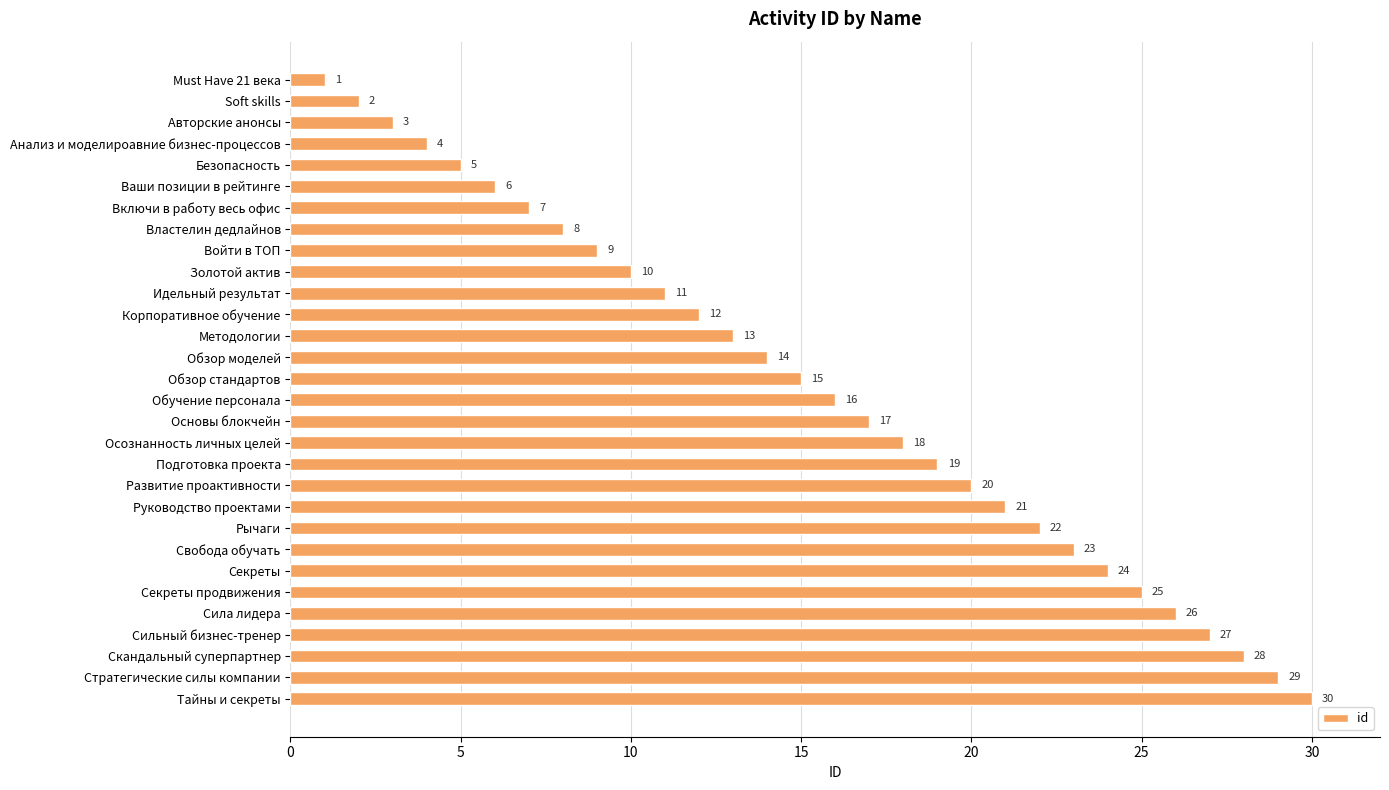

What is the change in value from Soft skills to Развитие проактивности?

+18